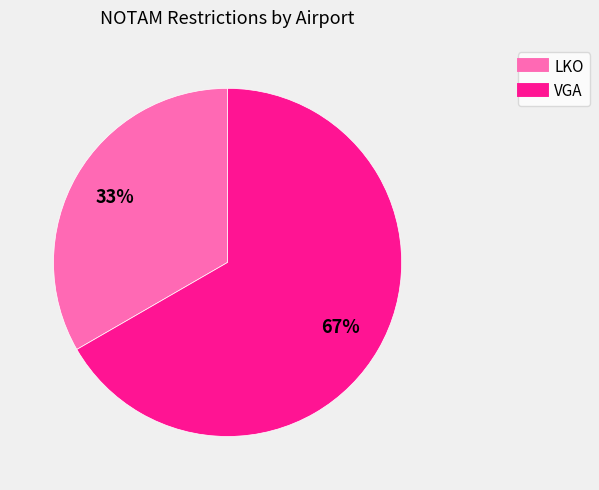

What percentage is the VGA slice, to the nearest percent?

67%